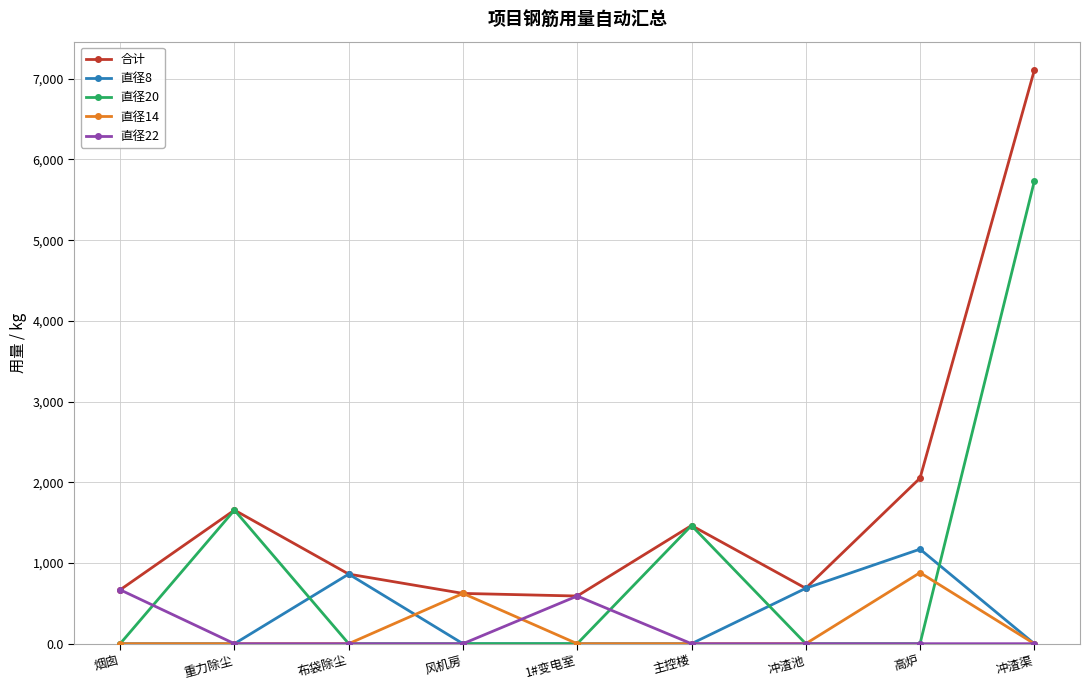

What is the total value across all series at 主控楼?

2929.0